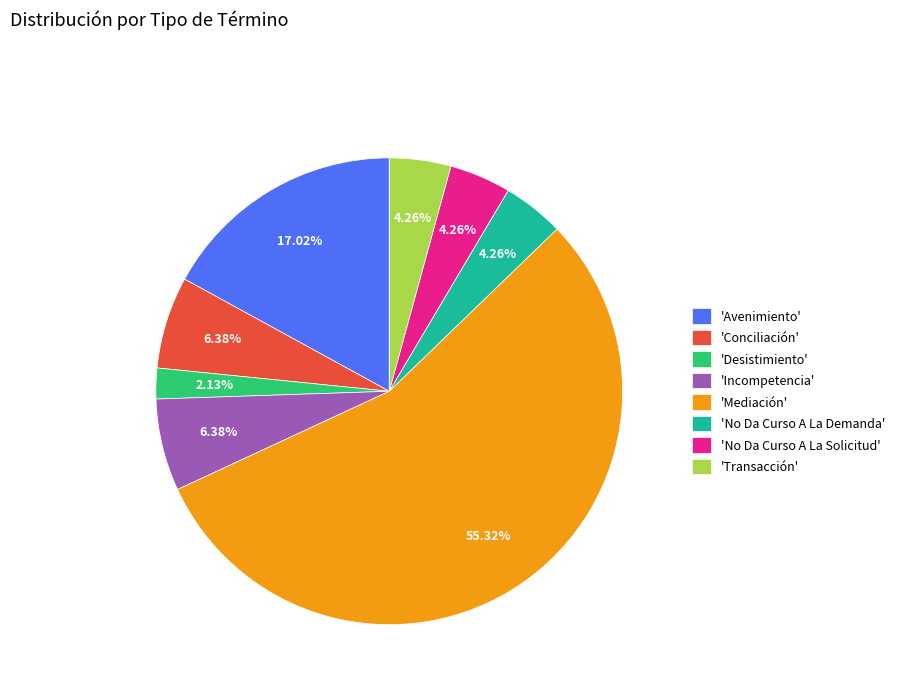

Do 'Mediación' and 'No Da Curso A La Solicitud' together represent more than half of the pie?

Yes